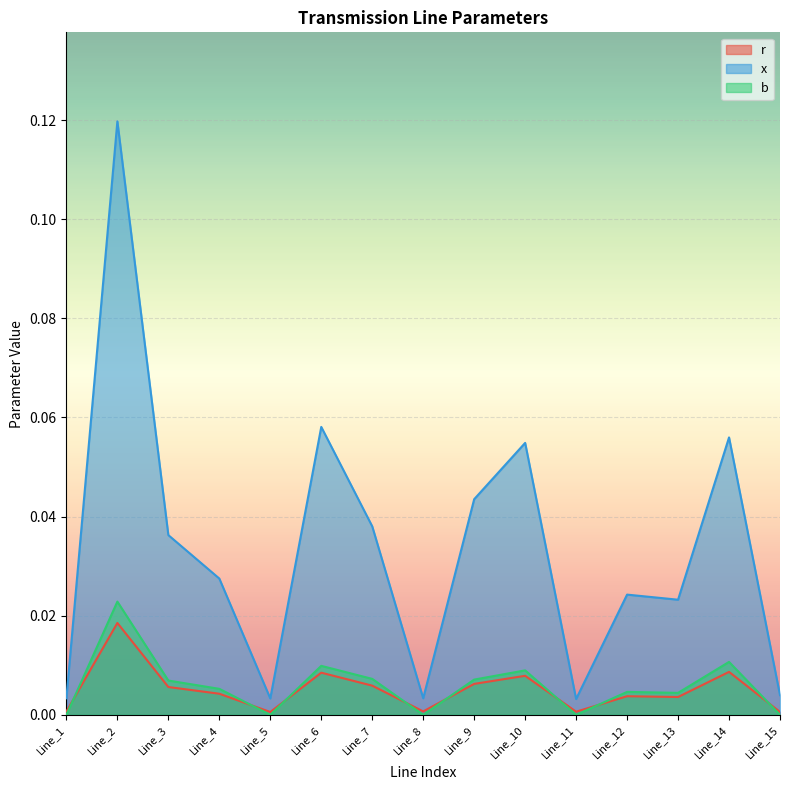

Reading left to right, transcribe all the data shown in this chart.

r: 0.0	0.0	0.0	0.0	0.0	0.0	0.0	0.0	0.0	0.0	0.0	0.0	0.0	0.0	0.0
x: 0.0	0.1	0.0	0.0	0.0	0.1	0.0	0.0	0.0	0.1	0.0	0.0	0.0	0.1	0.0
b: 0.0	0.0	0.0	0.0	0.0	0.0	0.0	0.0	0.0	0.0	0.0	0.0	0.0	0.0	0.0